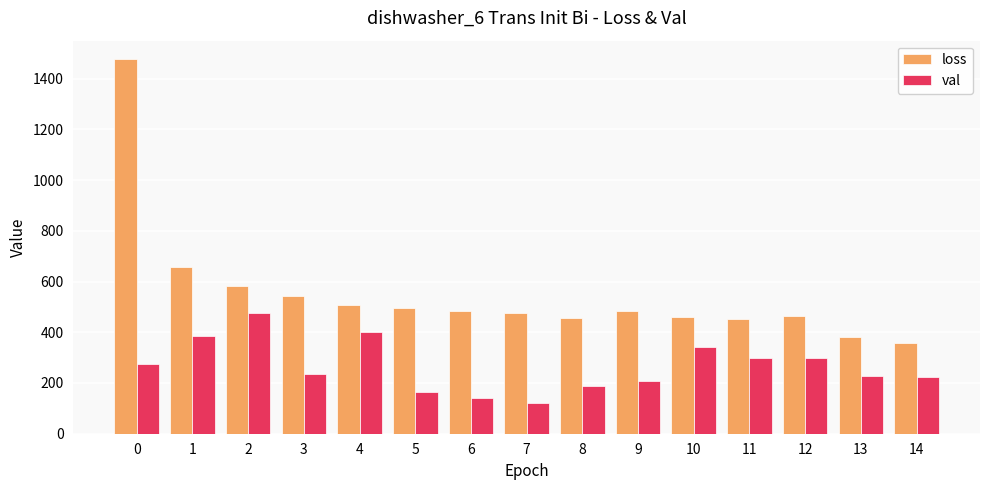

Between 0 and 5, which series saw the biggest shift?

loss